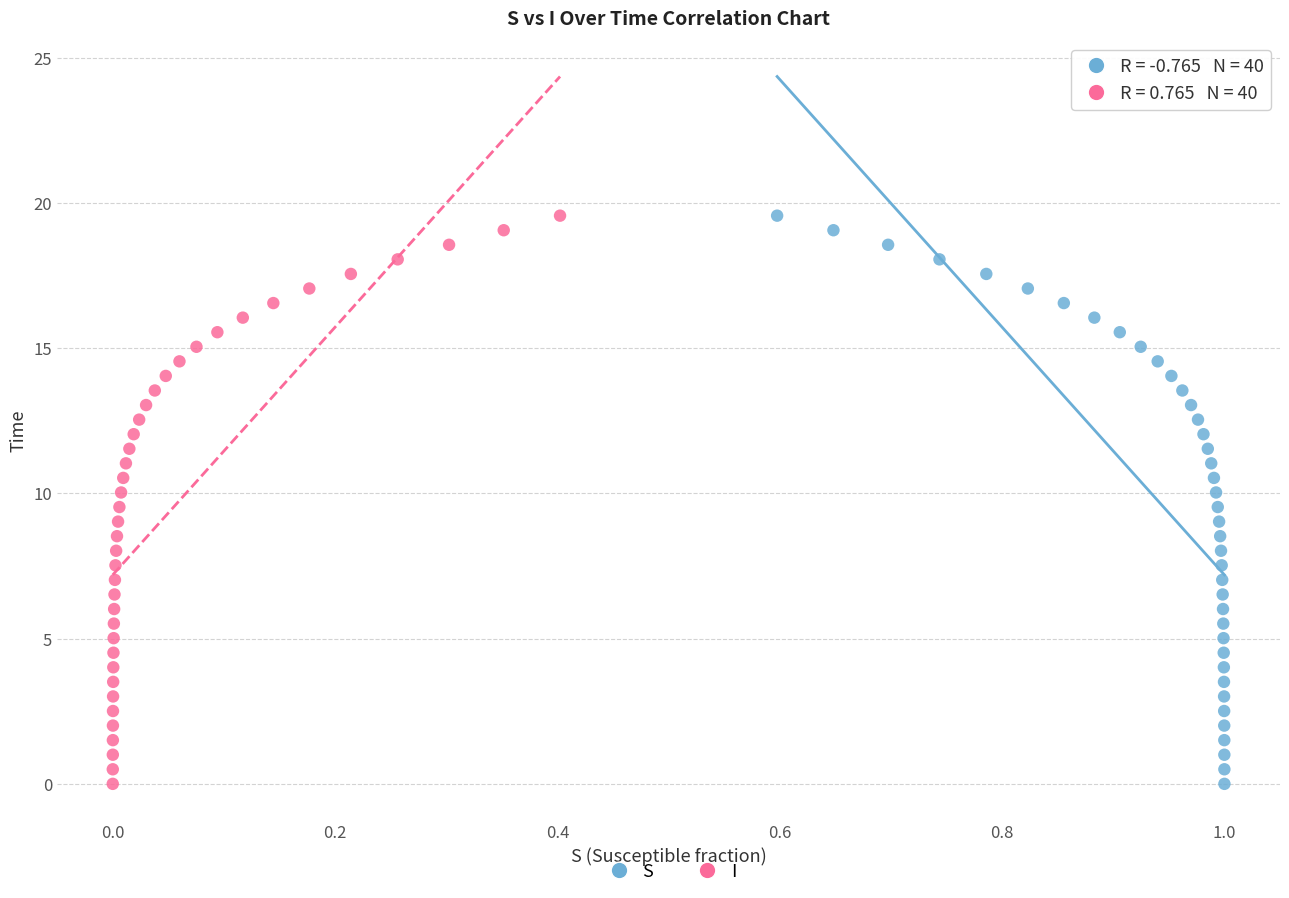

What are all the series names shown in the legend?

S, I